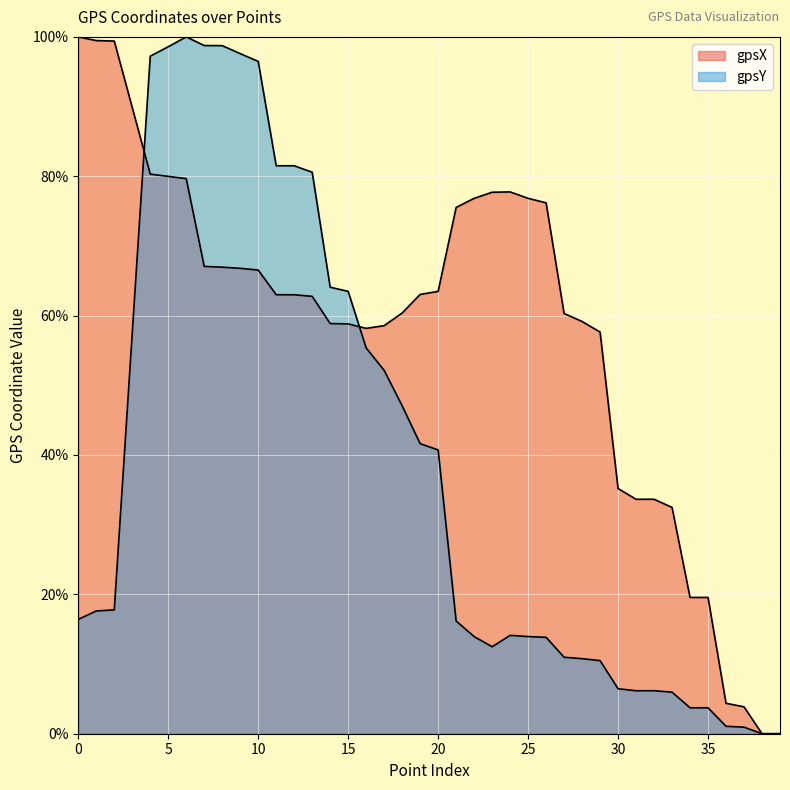

What is the maximum value for gpsX?

100.0